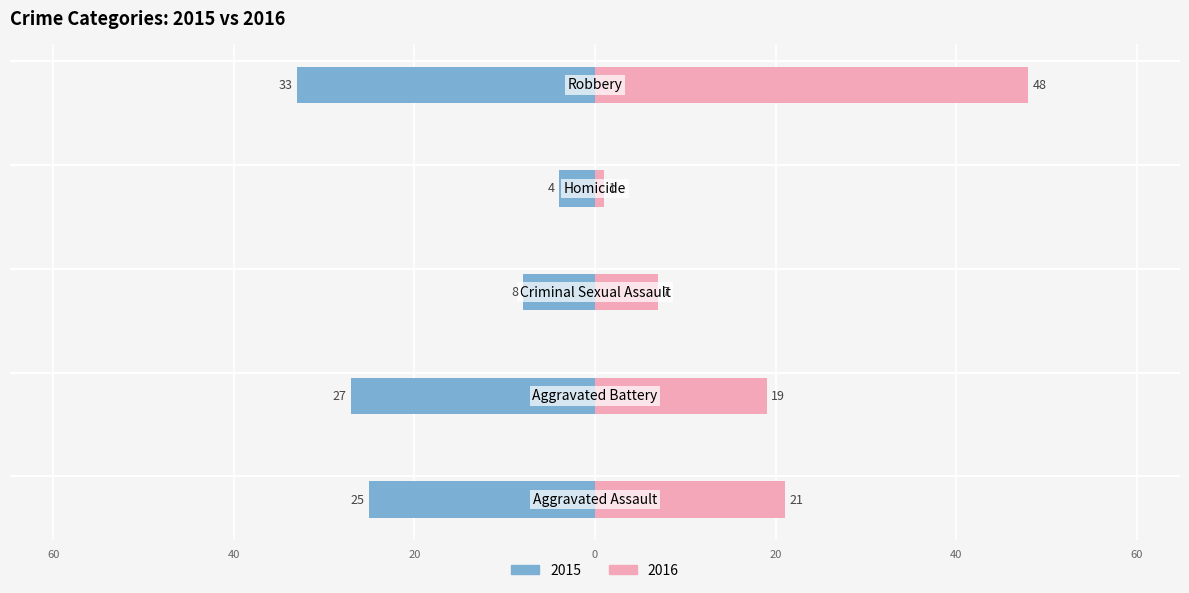

List the series in order of their peak value, lowest first.

2015, 2016